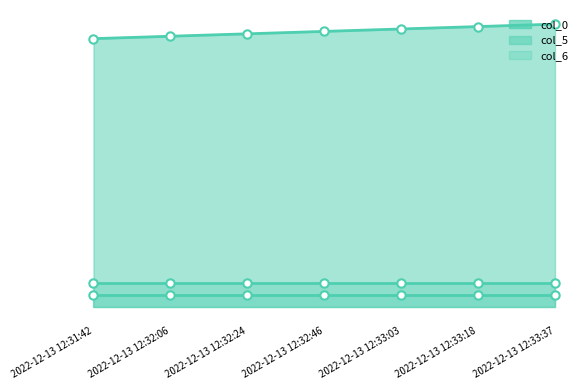

Which series has the largest range (max minus min)?

col_0